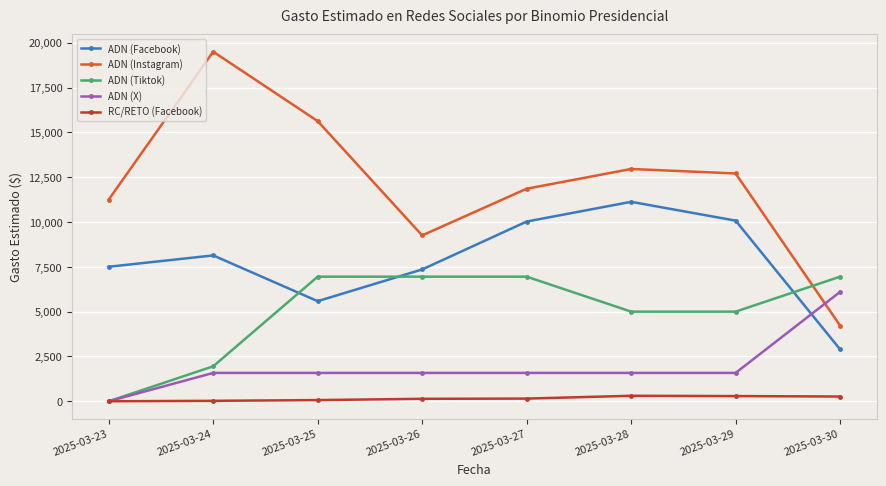

What is the difference between the maximum and second lowest values in the ADN (Tiktok) series?

5000.0